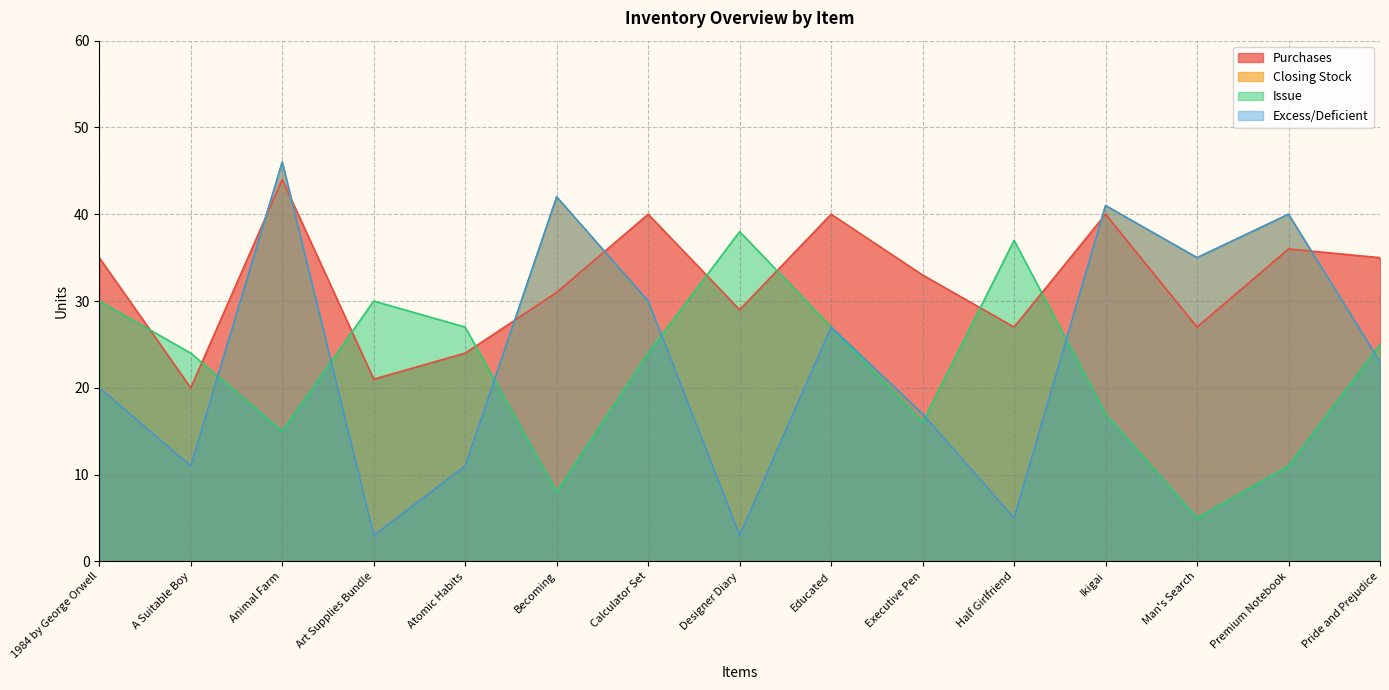

The value of Closing Stock at Premium Notebook is 14. True or false?

False